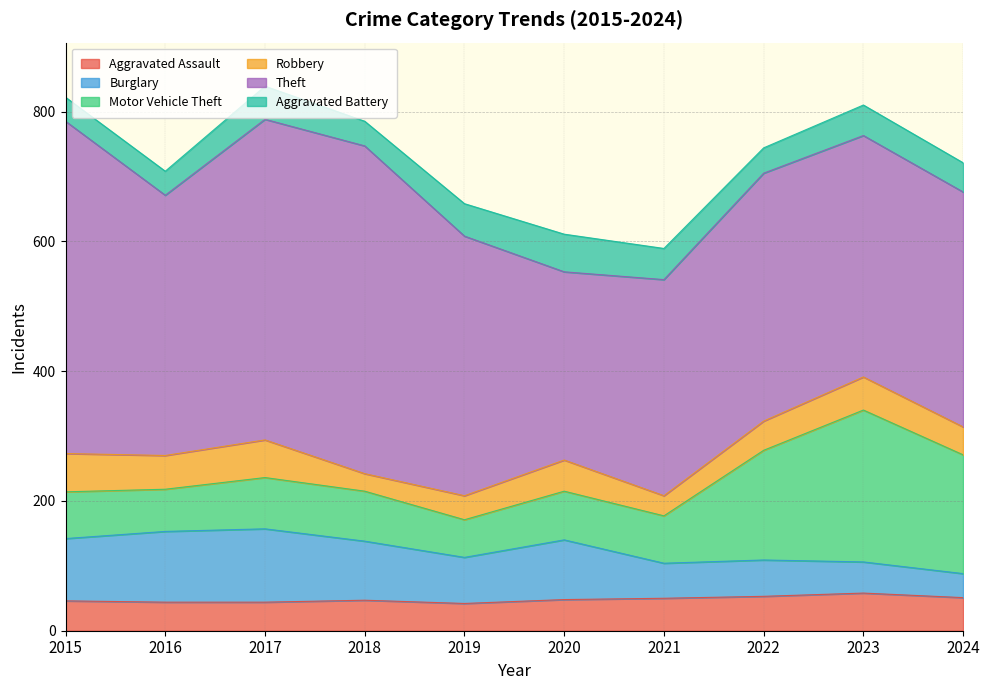

Reading left to right, transcribe all the data shown in this chart.

Aggravated Assault: 46	44	44	47	42	48	50	53	58	51
Burglary: 96	109	113	91	71	92	54	56	48	37
Motor Vehicle Theft: 72	65	79	77	58	75	73	169	234	183
Robbery: 59	52	58	27	37	48	31	45	51	43
Theft: 512	401	494	505	400	290	333	382	372	362
Aggravated Battery: 37	37	51	38	50	58	48	39	47	45